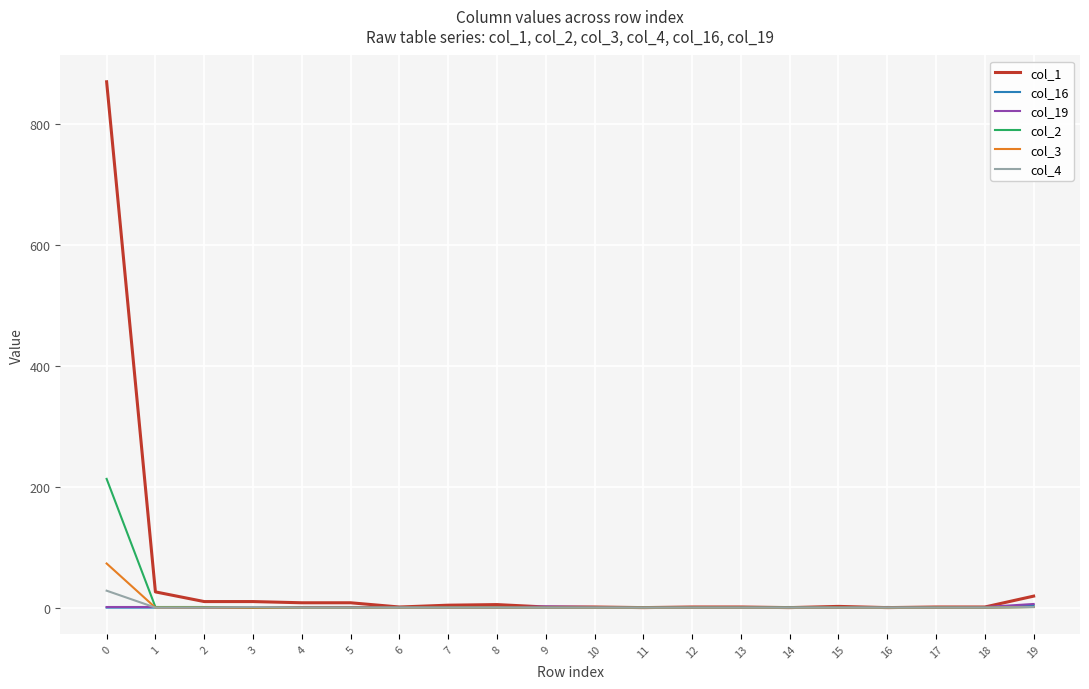

What is the greatest value displayed?

870